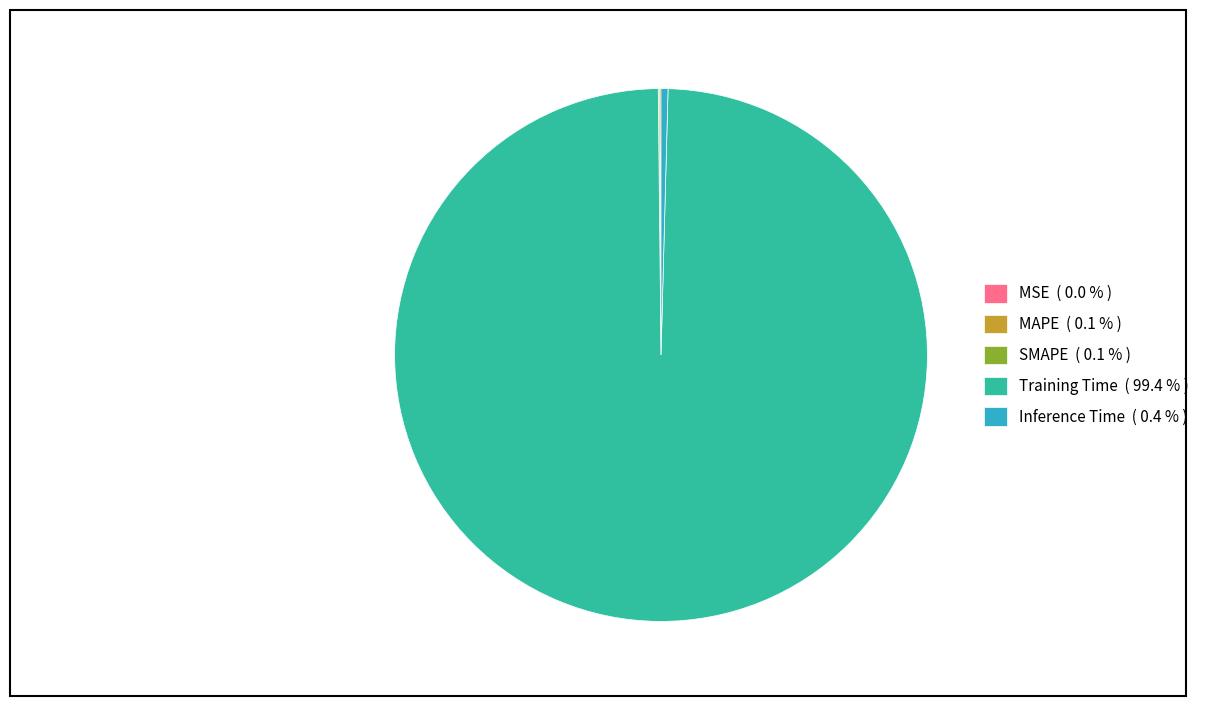

Is there any slice that represents more than half of the pie?

Yes